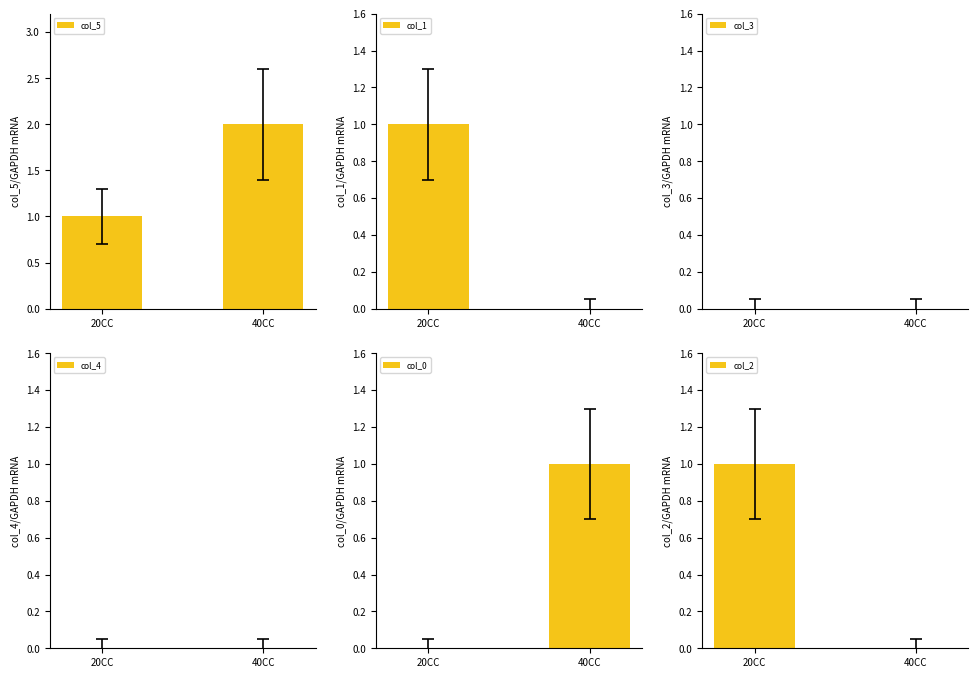

How many col_0 values are between 0 and 1?

2